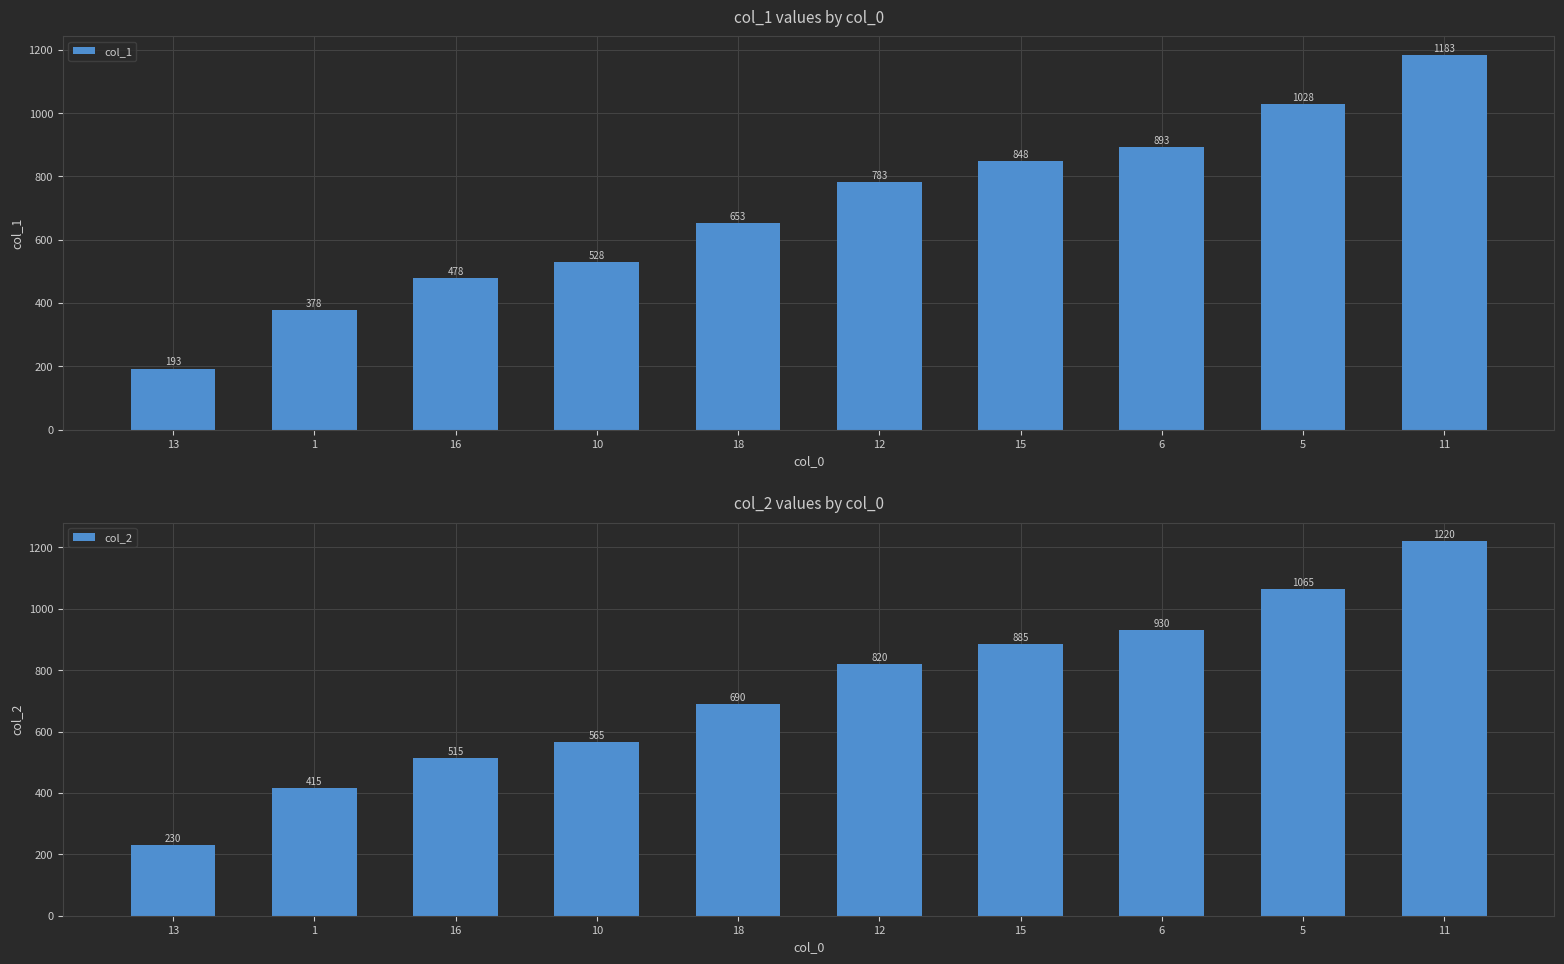

Reading right to left, transcribe all the data shown in this chart.

col_1: 1183	1028	893	848	783	653	528	478	378	193
col_2: 1220	1065	930	885	820	690	565	515	415	230